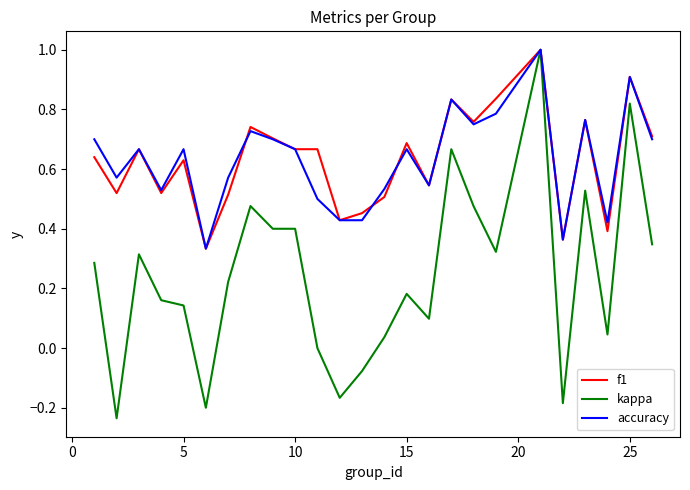

What is the maximum value shown in the chart?

1.0